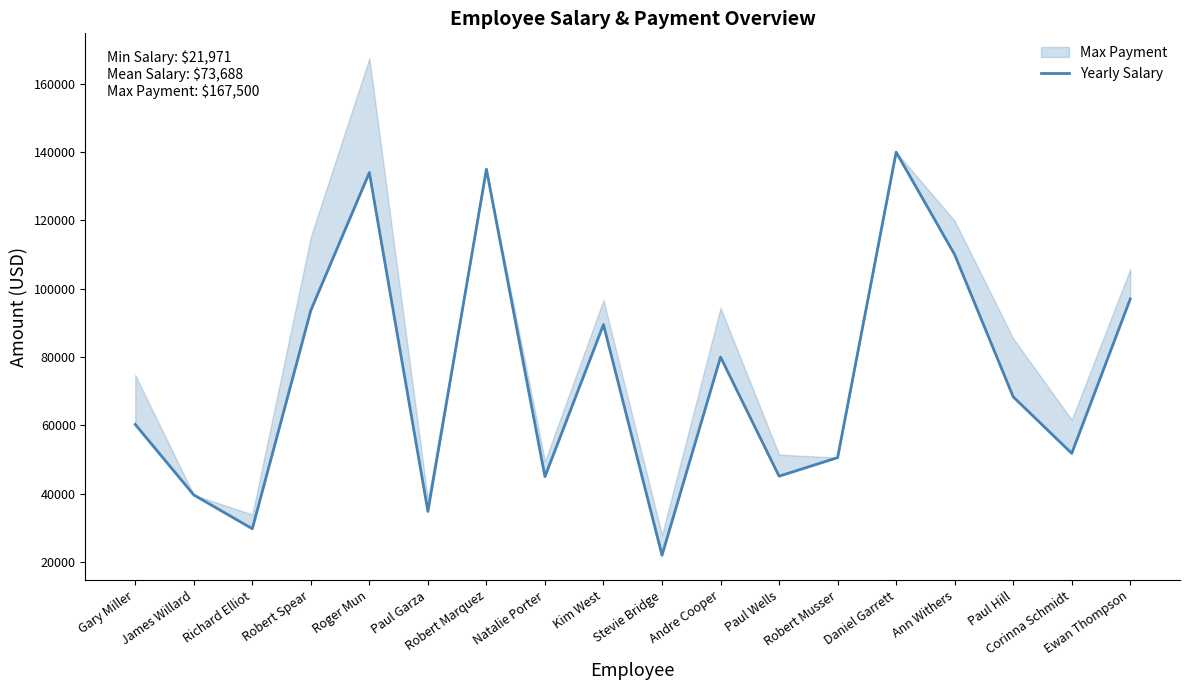

List the labels in order of value, smallest first.

Stevie Bridge, Richard Elliot, Paul Garza, James Willard, Natalie Porter, Paul Wells, Robert Musser, Corinna Schmidt, Gary Miller, Paul Hill, Andre Cooper, Kim West, Robert Spear, Ewan Thompson, Ann Withers, Roger Mun, Robert Marquez, Daniel Garrett